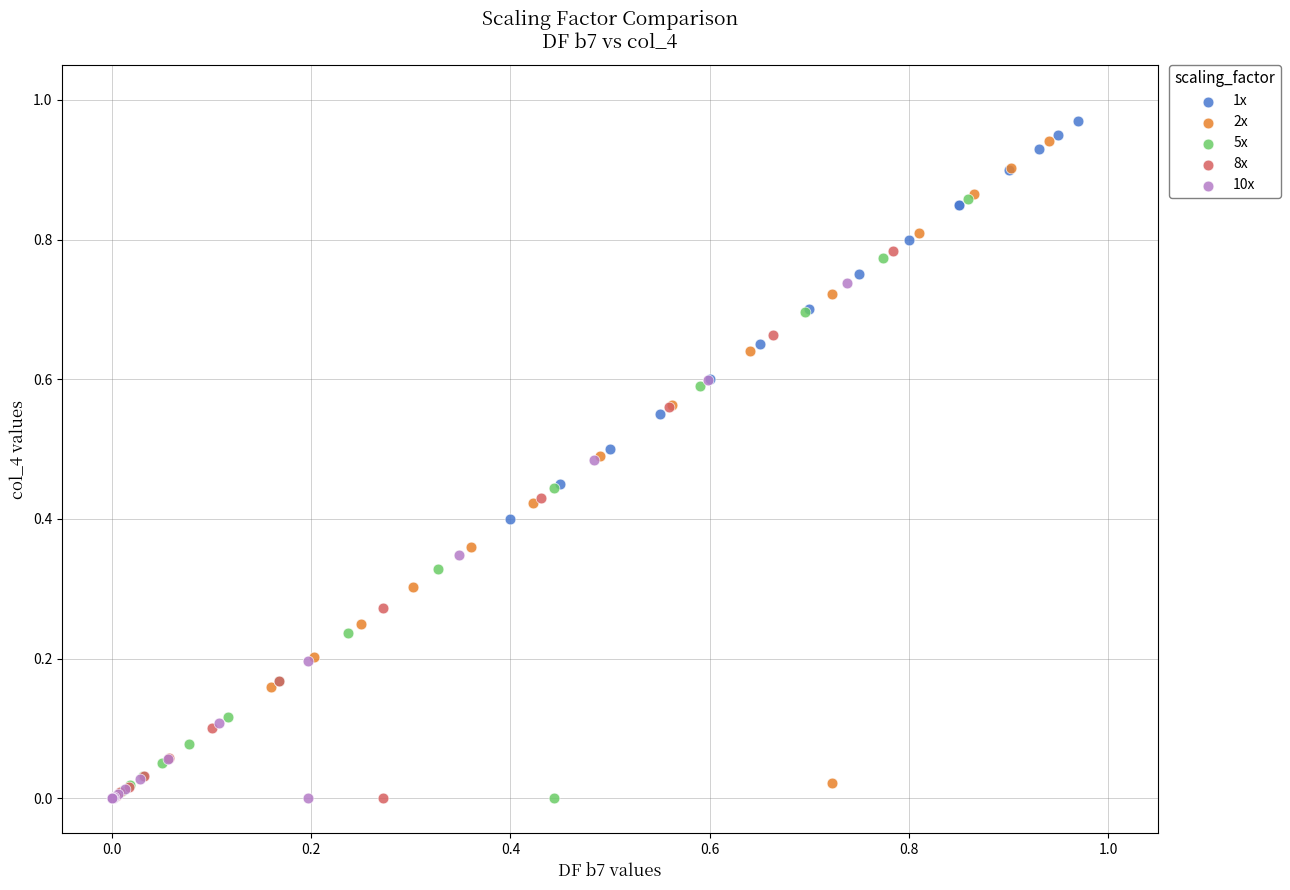

Which series reaches the maximum Y coordinate?

1x